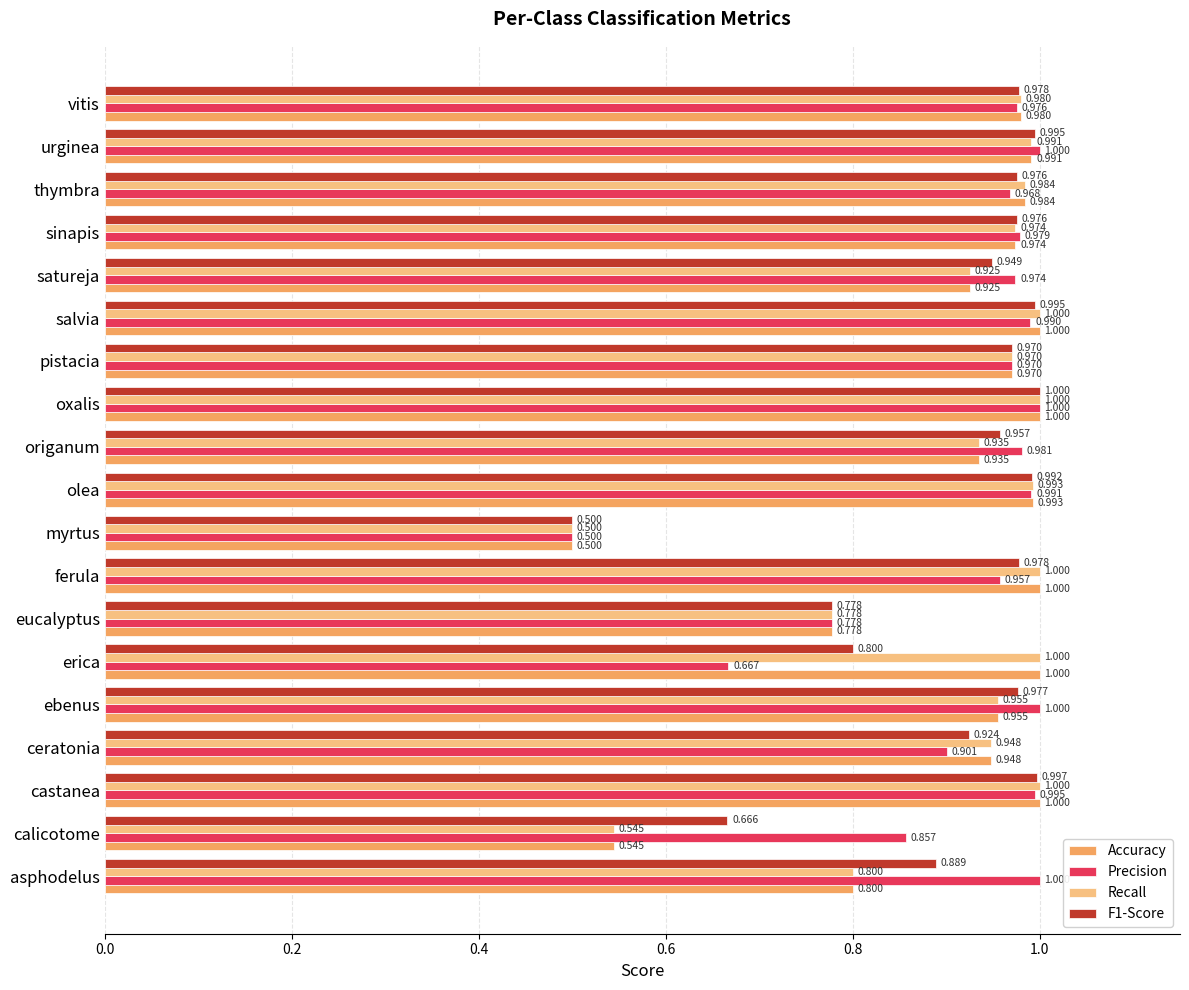

What is the difference between the maximum and minimum values in the Accuracy series?

0.5